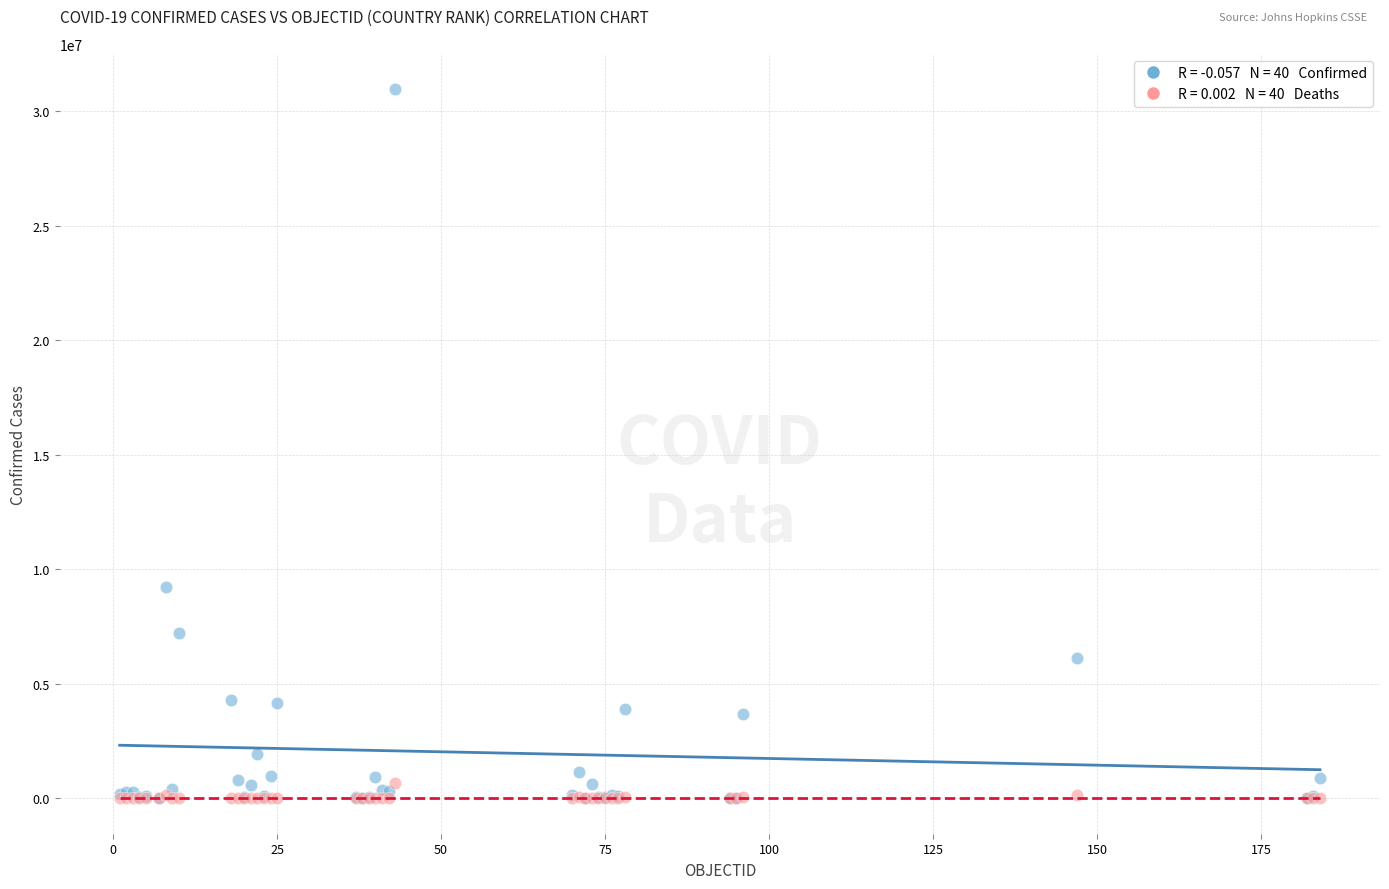

Across all series, what Y value is closest to 15476800?

9230573